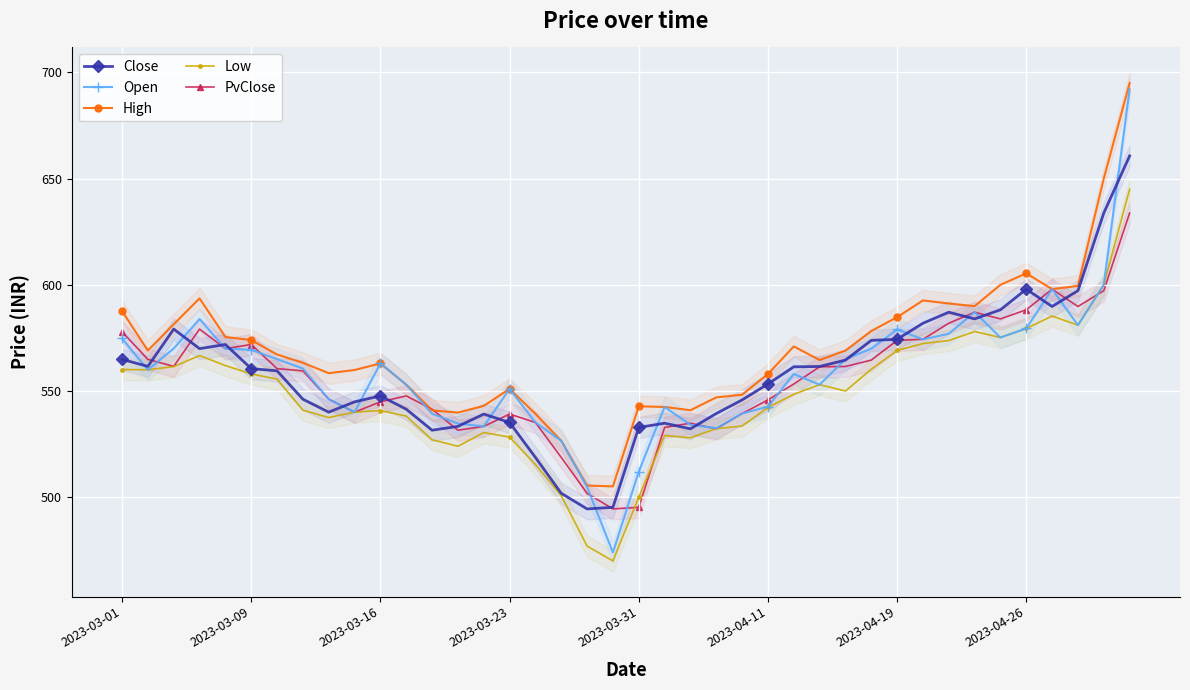

What is the value of the Low point at the 14th from the left?

524.0